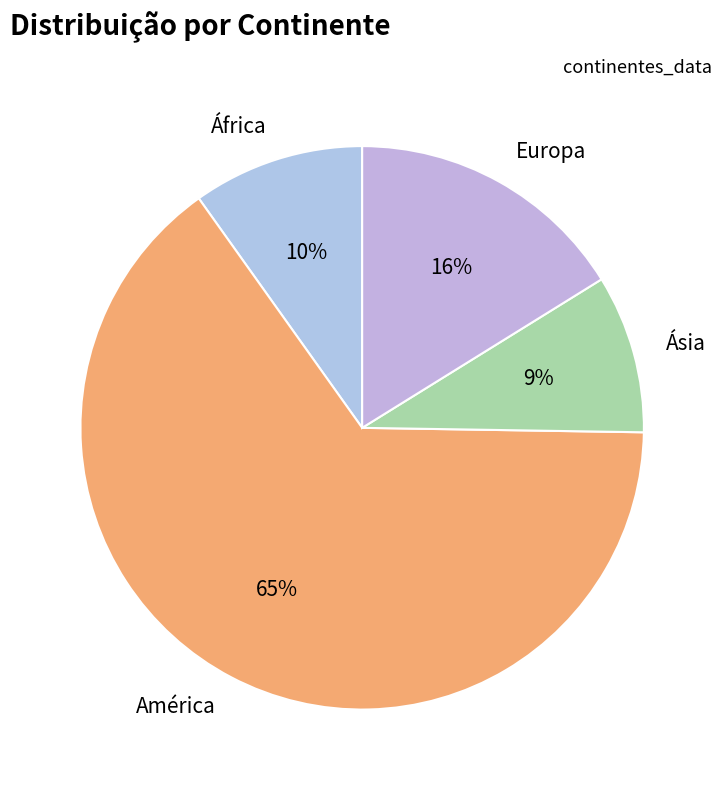

Which slice is the smallest?

Ásia